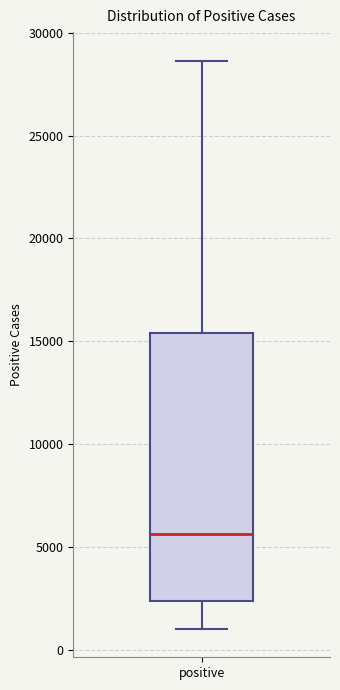

Read this box plot against the y-axis: the position of the median line, the range covered by the box, and the ends of both whiskers. The values are not printed on the chart, so give them approximately, as read against the axis.

median 5500, box 2500 to 15500, whiskers 1000 to 28500